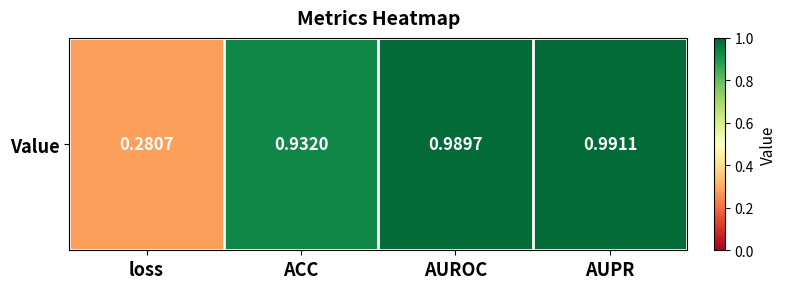

Which label corresponds to the largest value in the chart?

AUPR